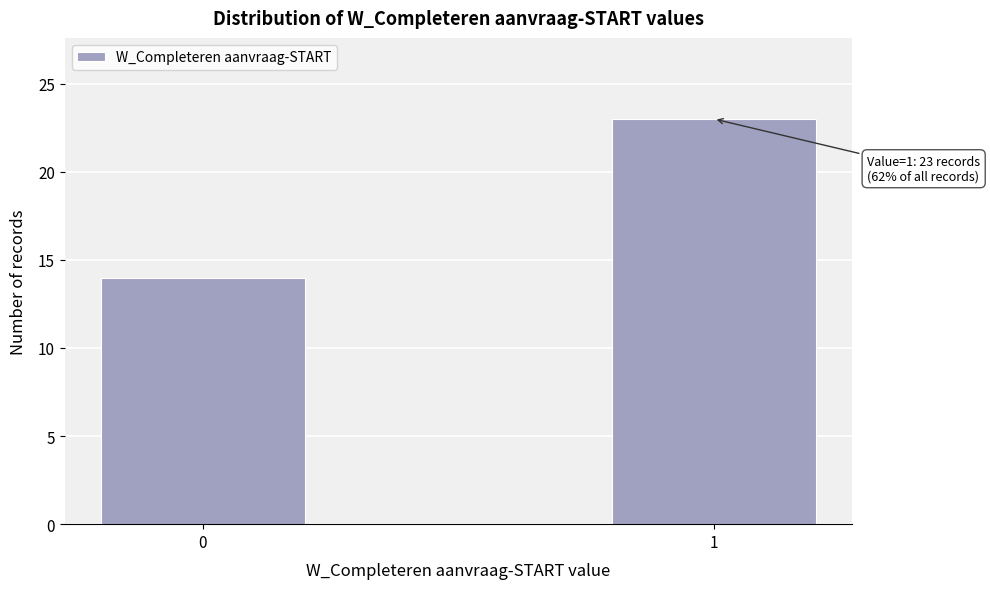

Reading left to right, extract all data points from this chart.

0=14	1=23